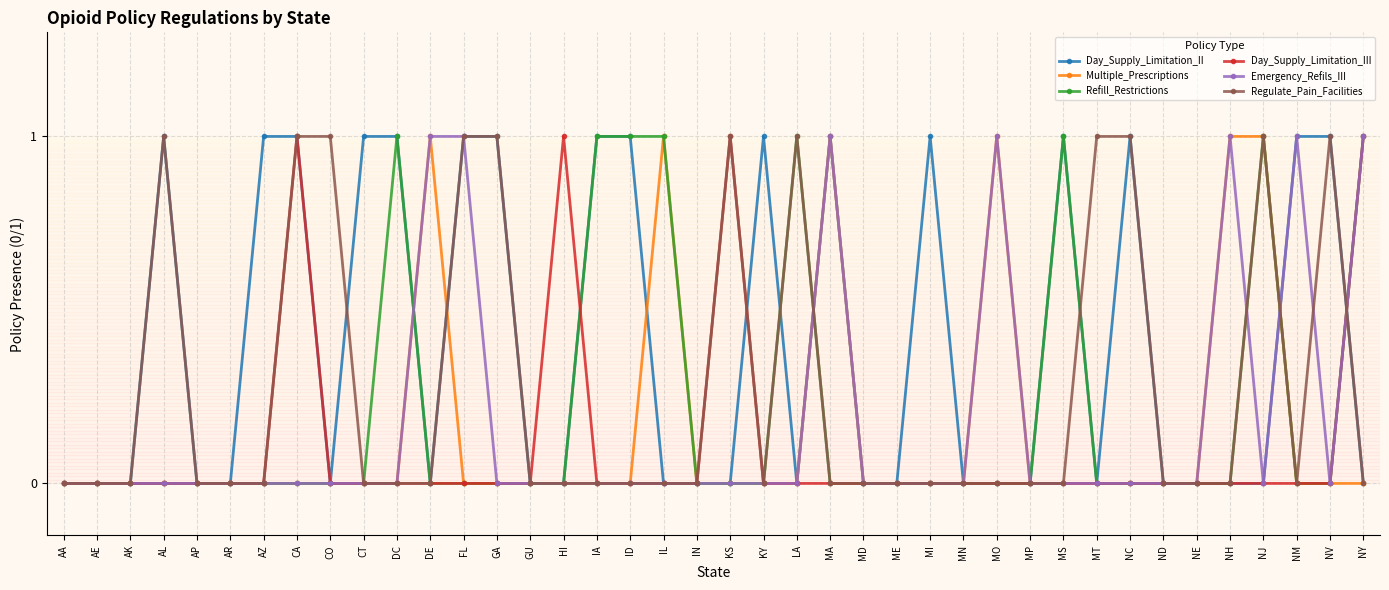

What is the maximum value shown in the chart?

1